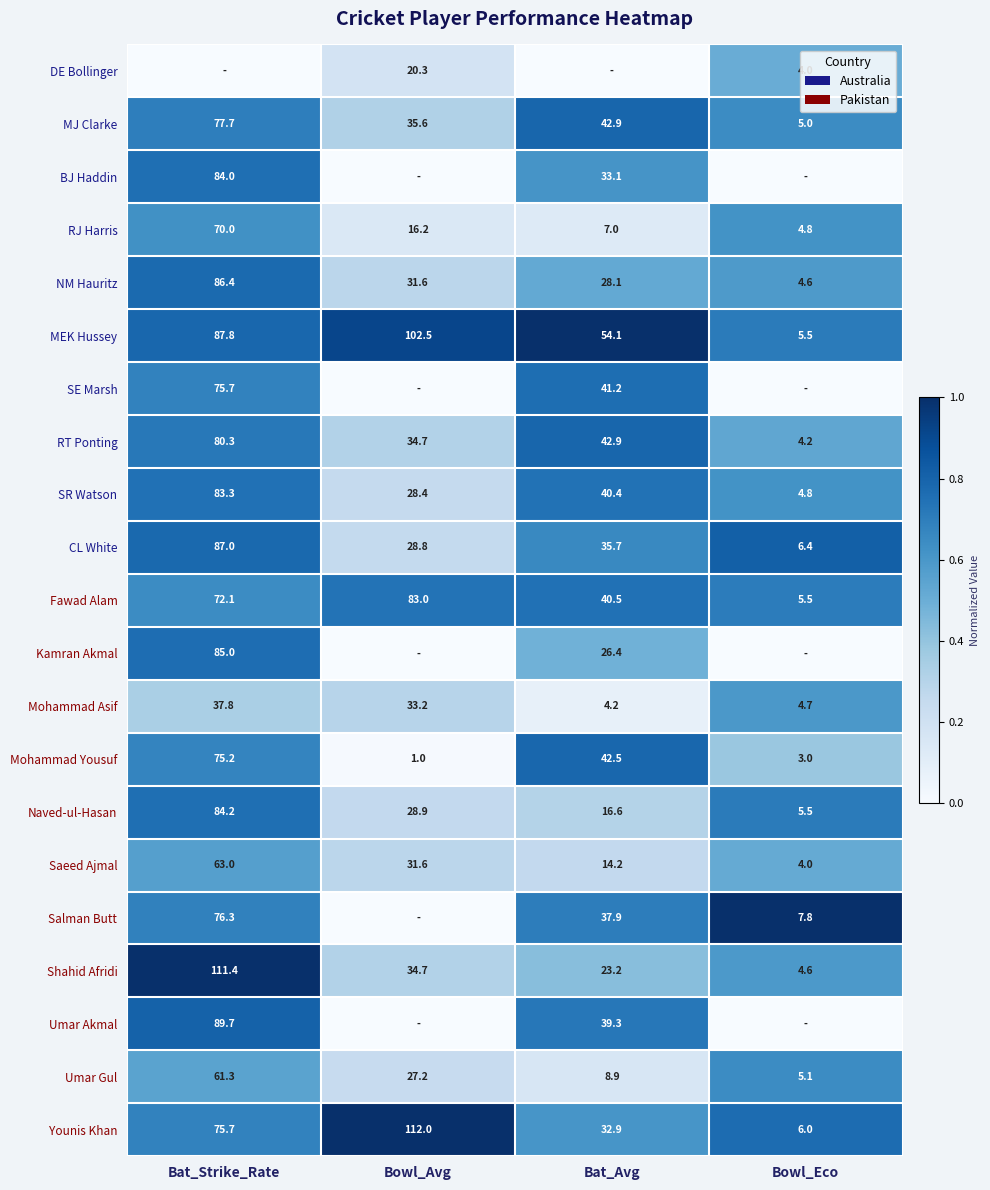

List the labels in order of Younis Khan value, largest first.

Bowl_Avg, Bat_Strike_Rate, Bat_Avg, Bowl_Eco